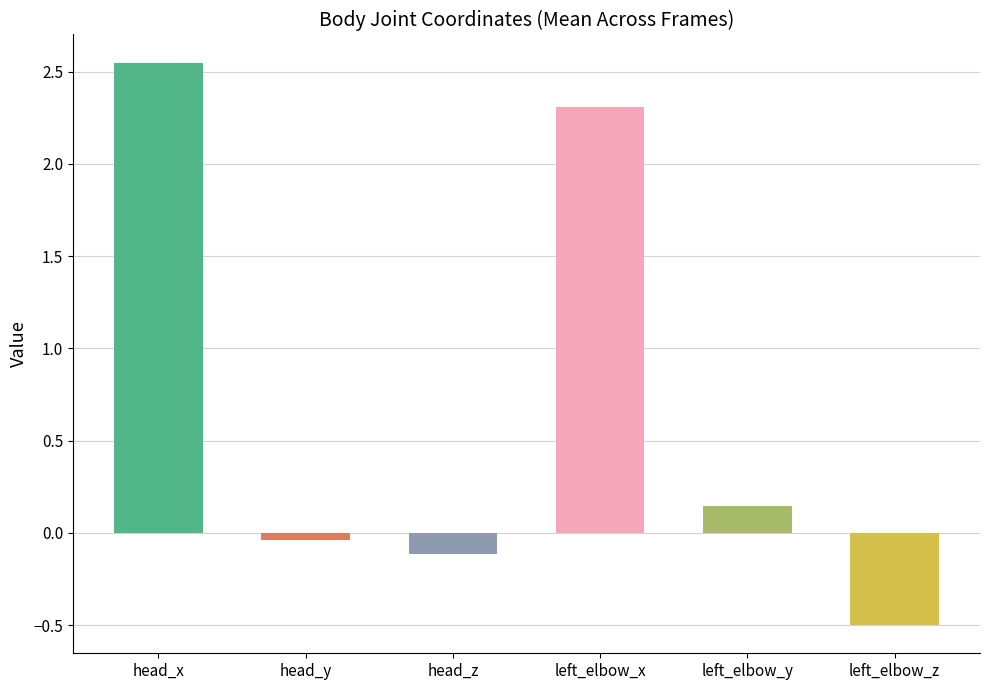

Which has a higher value, head_x or left_elbow_x?

head_x